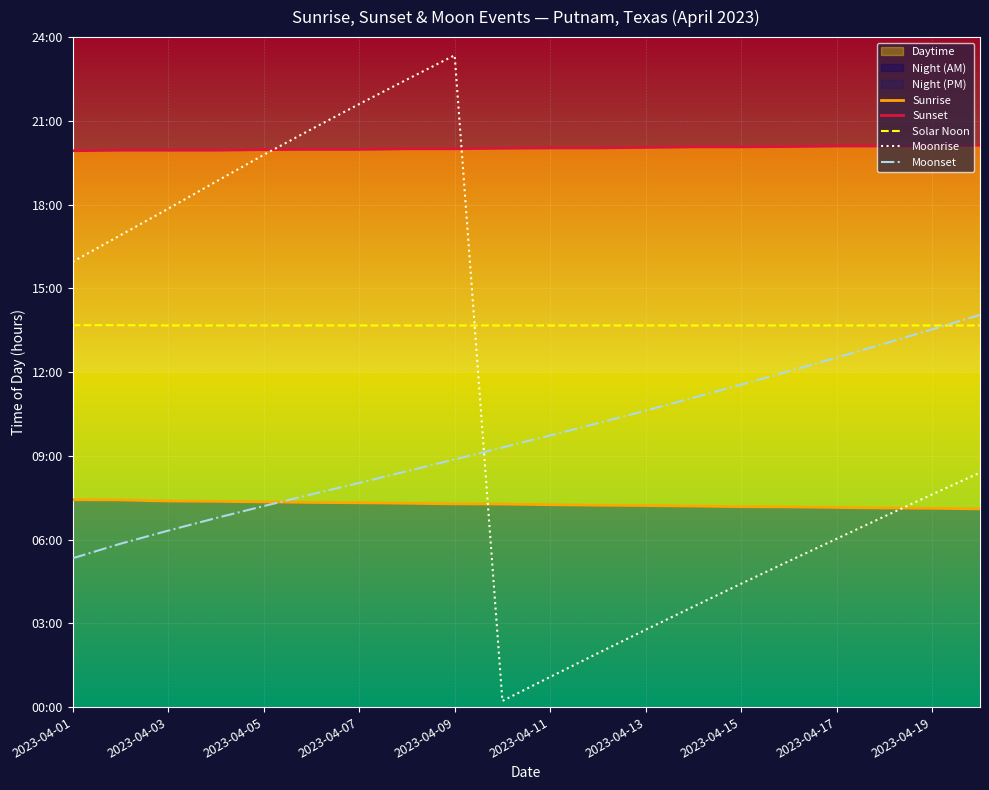

What is the sum of the Sunrise values at 16 and 2023-04-19?

14.4